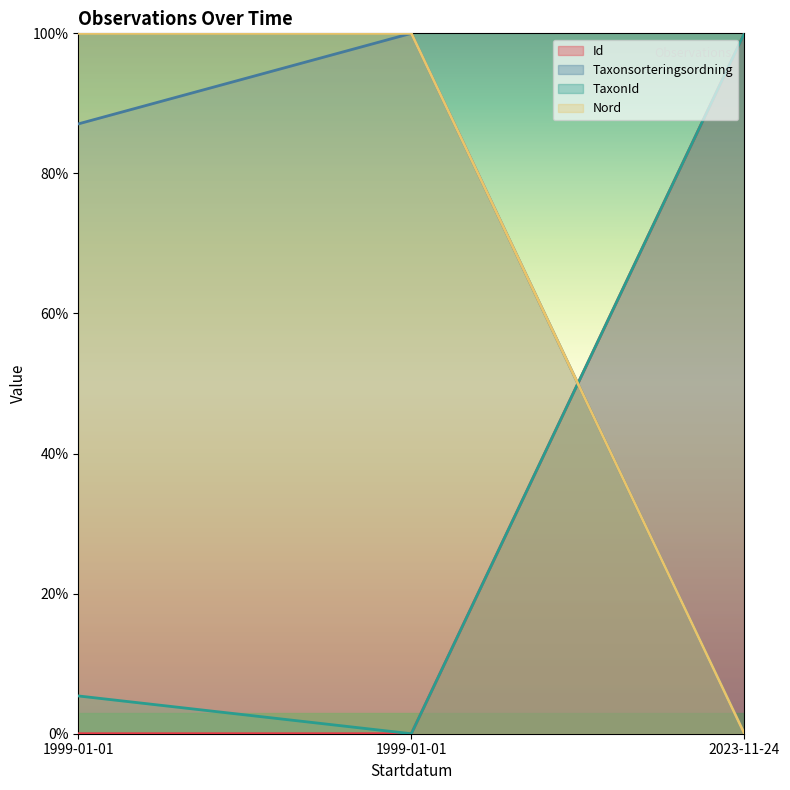

At which category is the sum across all series the highest?

1999-01-01